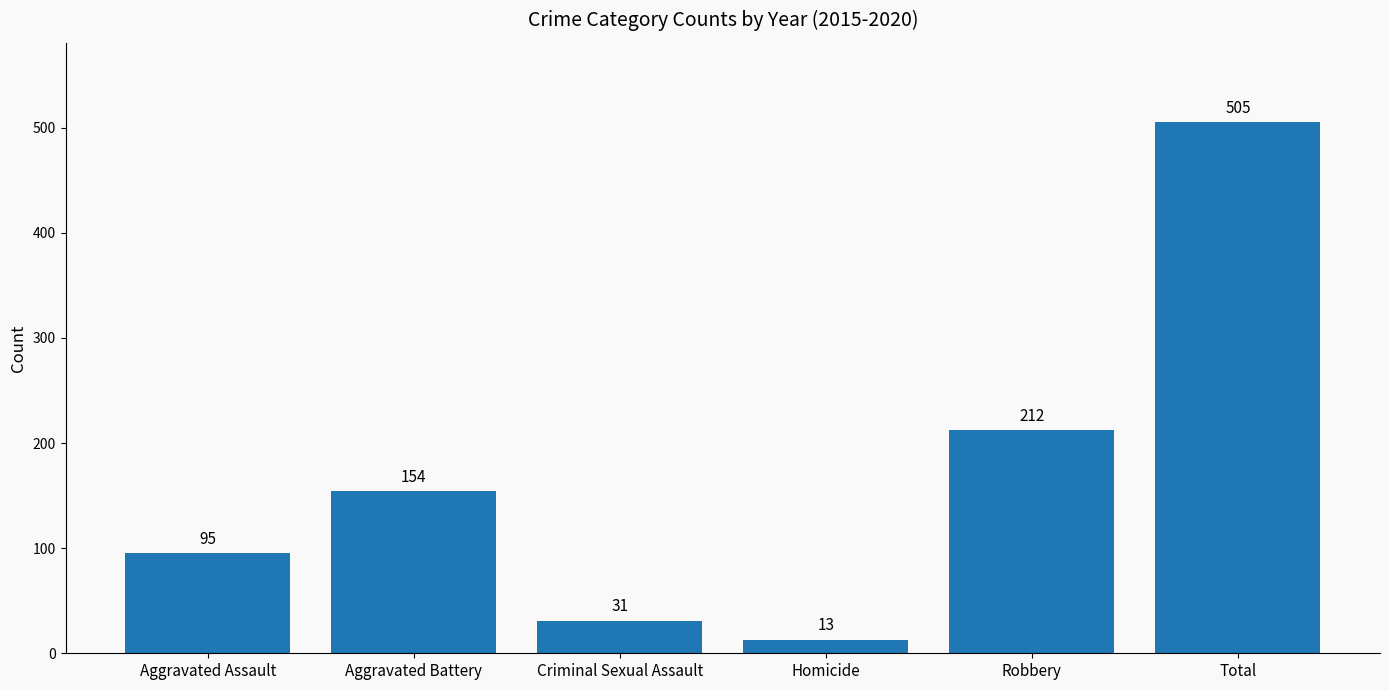

Which label corresponds to the largest value in the chart?

Total